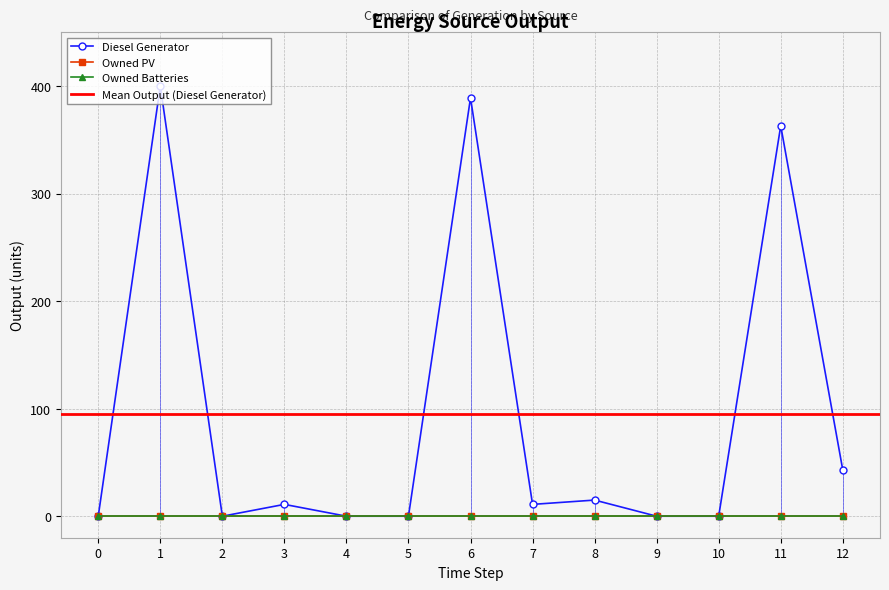

What is the difference between the maximum and minimum values in the Diesel Generator series?

400